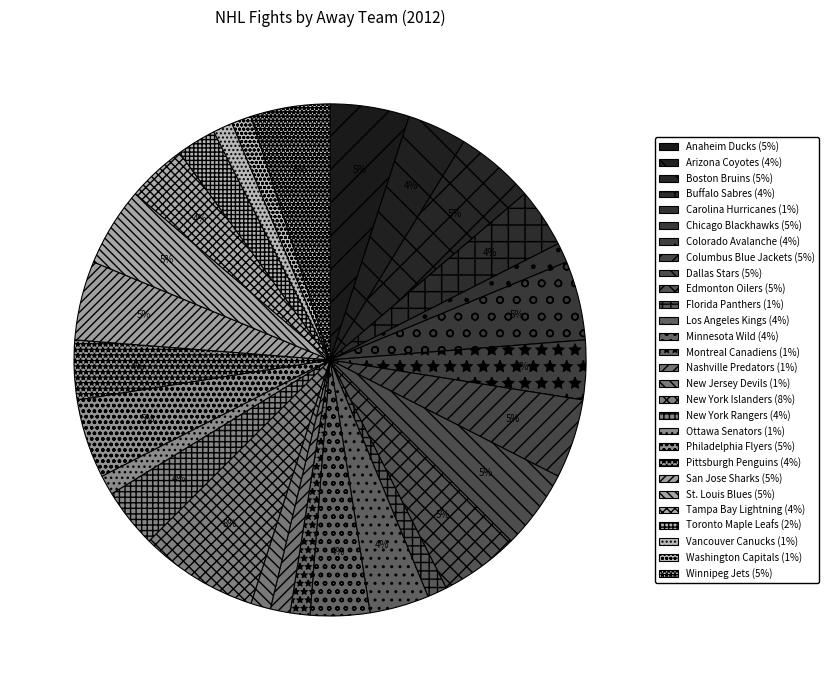

To the nearest percent, what portion does Anaheim Ducks represent?

5%